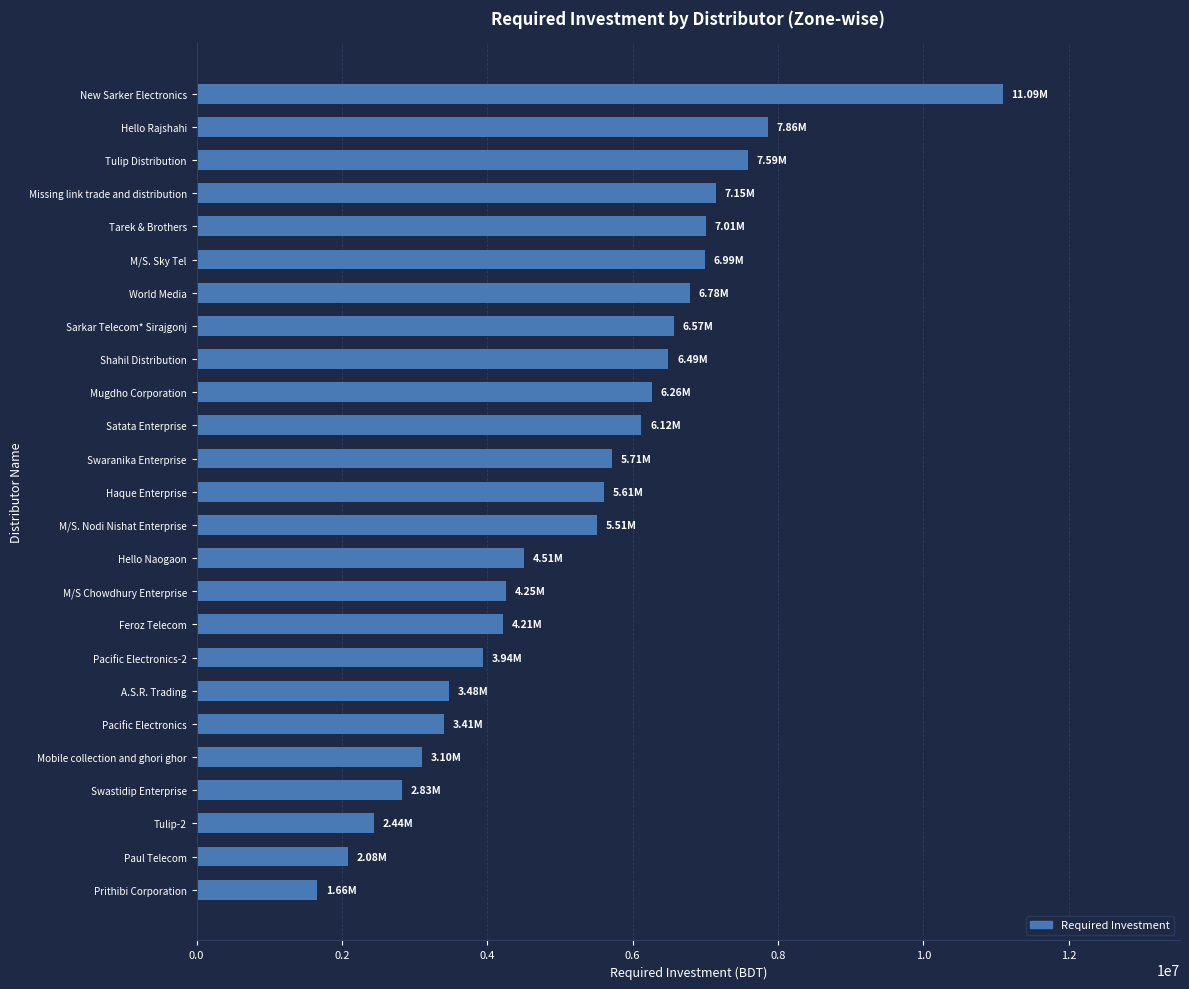

What is the average value?

5305916